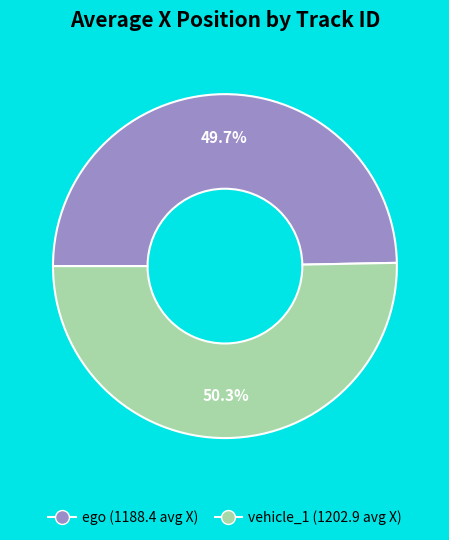

How much of the chart is everything except ego?

50.3%